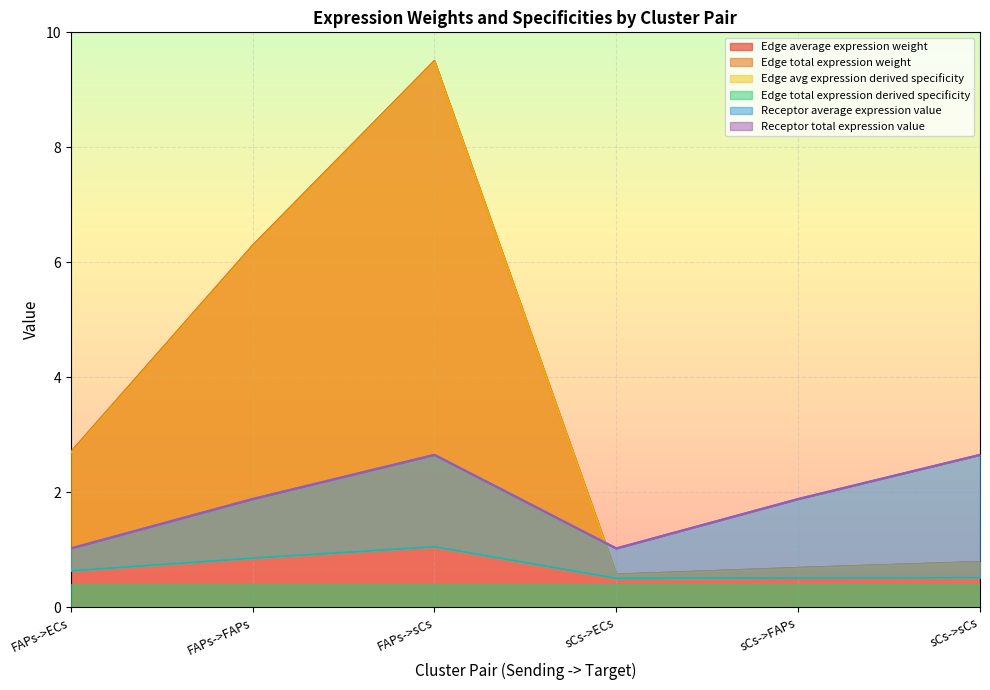

At which label is Edge average expression weight closest to 5?

FAPs->FAPs